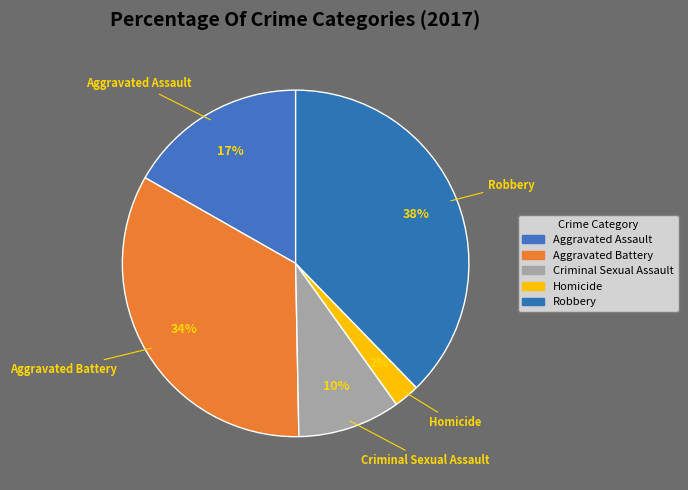

How many segments does this pie chart have?

5